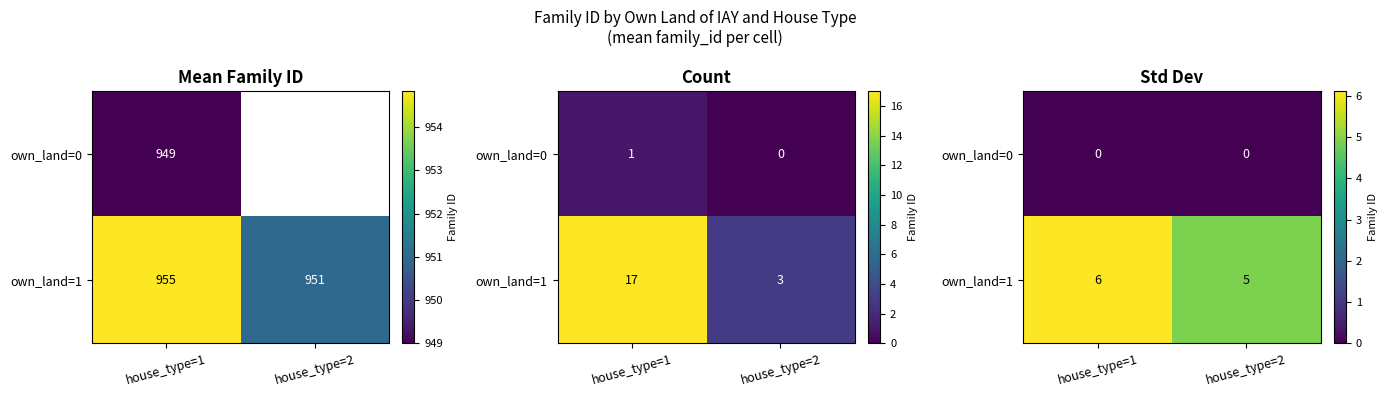

At which label does own_land=1 reach its minimum?

house_type=2